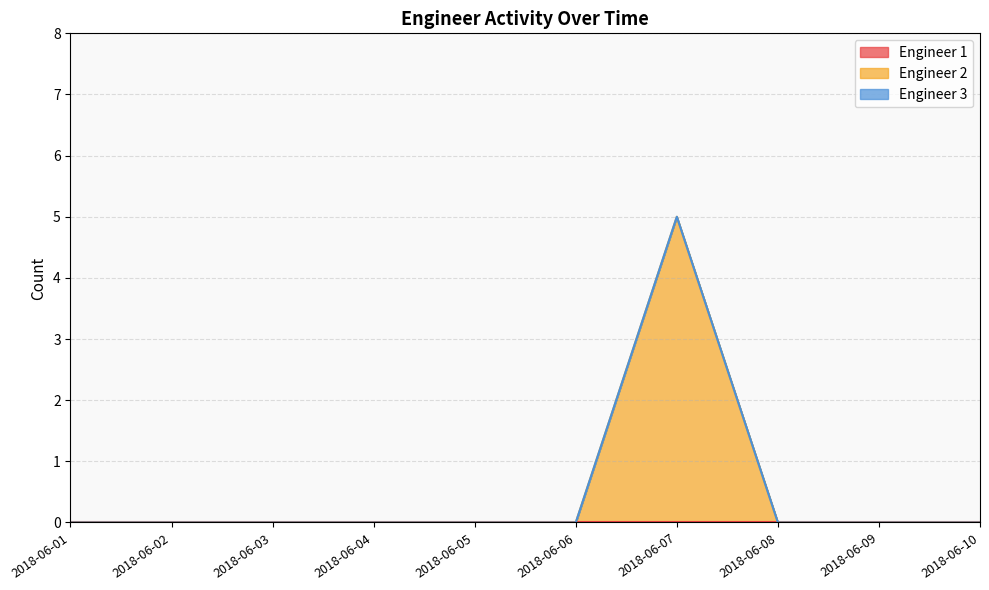

Where is Engineer 3 nearest to the value 0?

2018-06-01